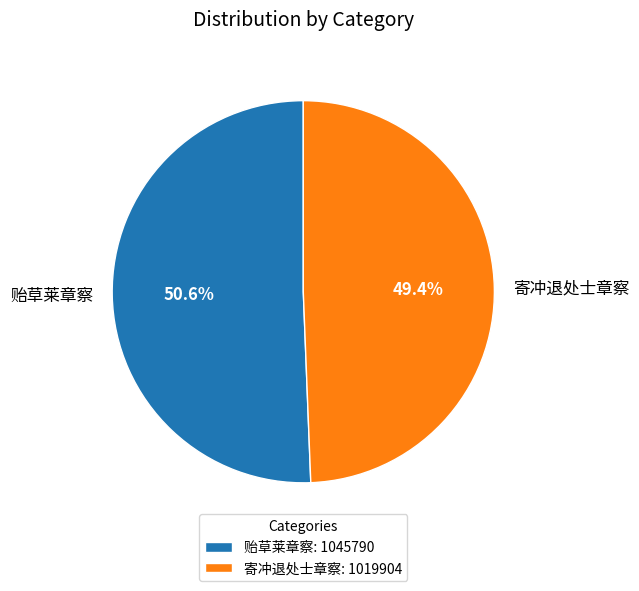

Approximately how many times larger is the value at 寄冲退处士章察 compared to 贻草莱章察?

1.0